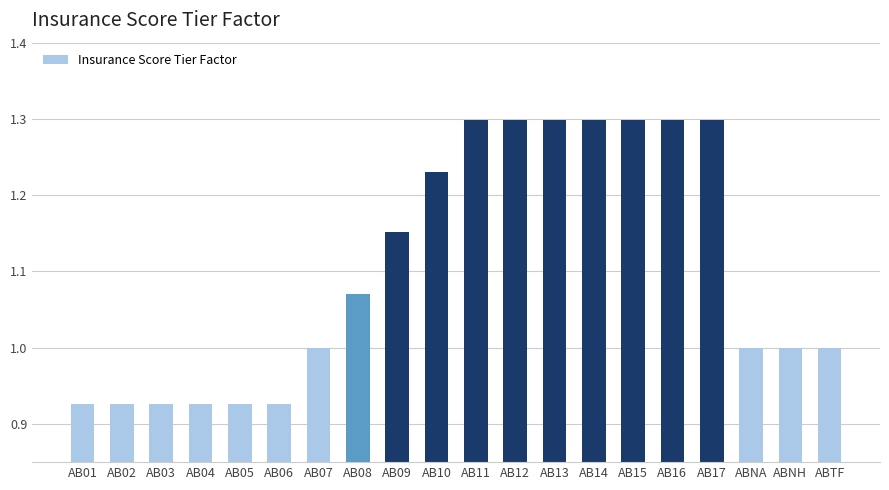

Does the chart contain stacked bars?

No